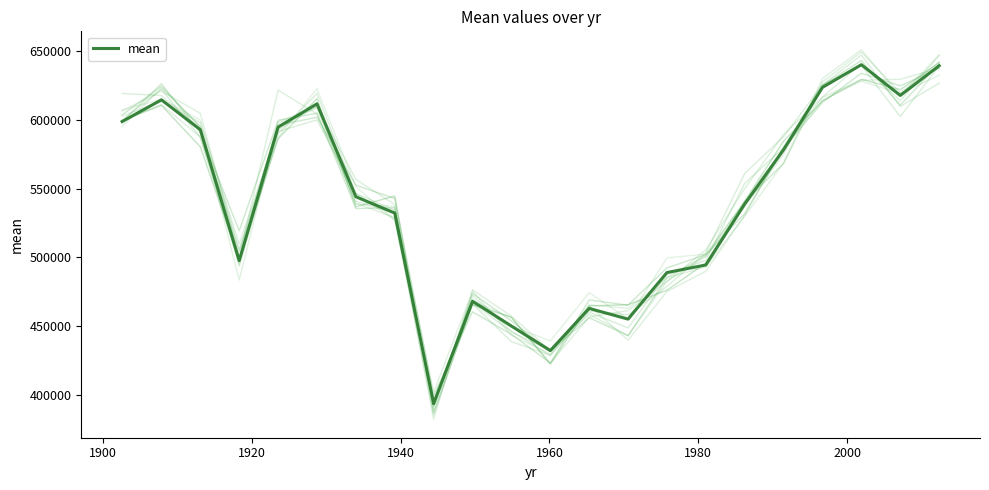

What is the difference between the maximum and minimum values?

246697.9